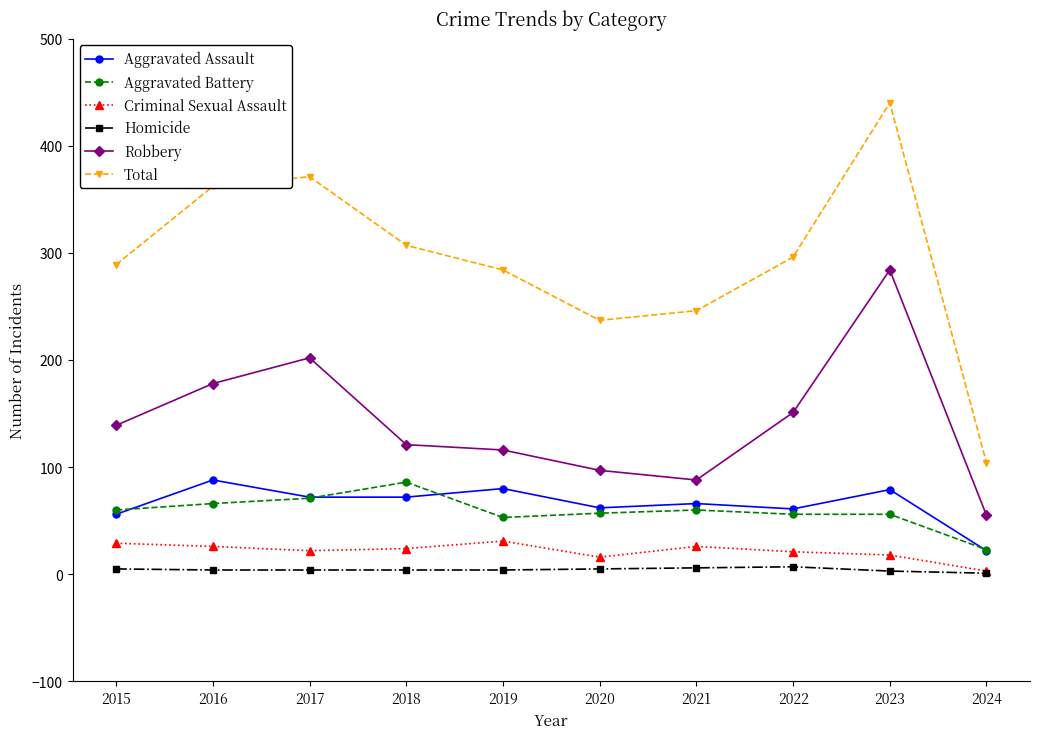

Which series has the largest total across all categories?

Total